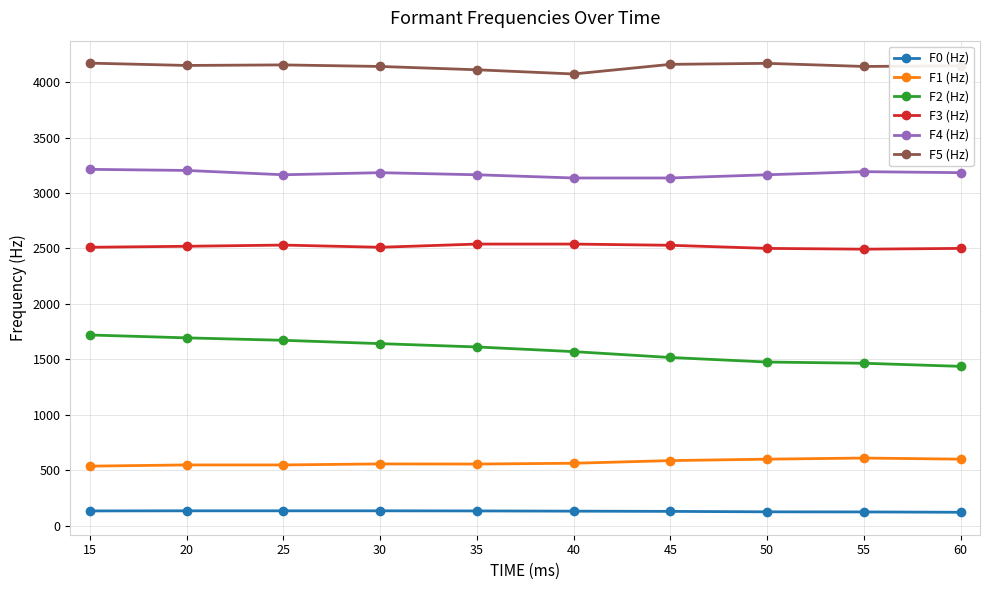

Is this an area chart (filled region under the line)?

No